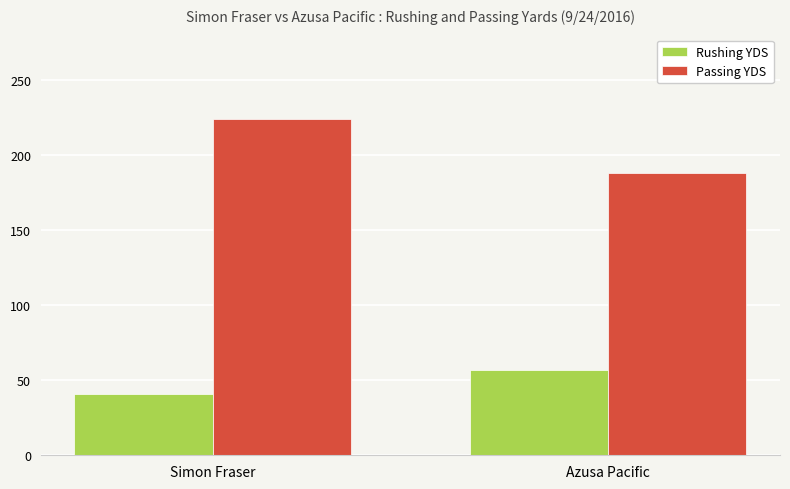

What is the spread (max minus min) of values at Azusa Pacific?

131